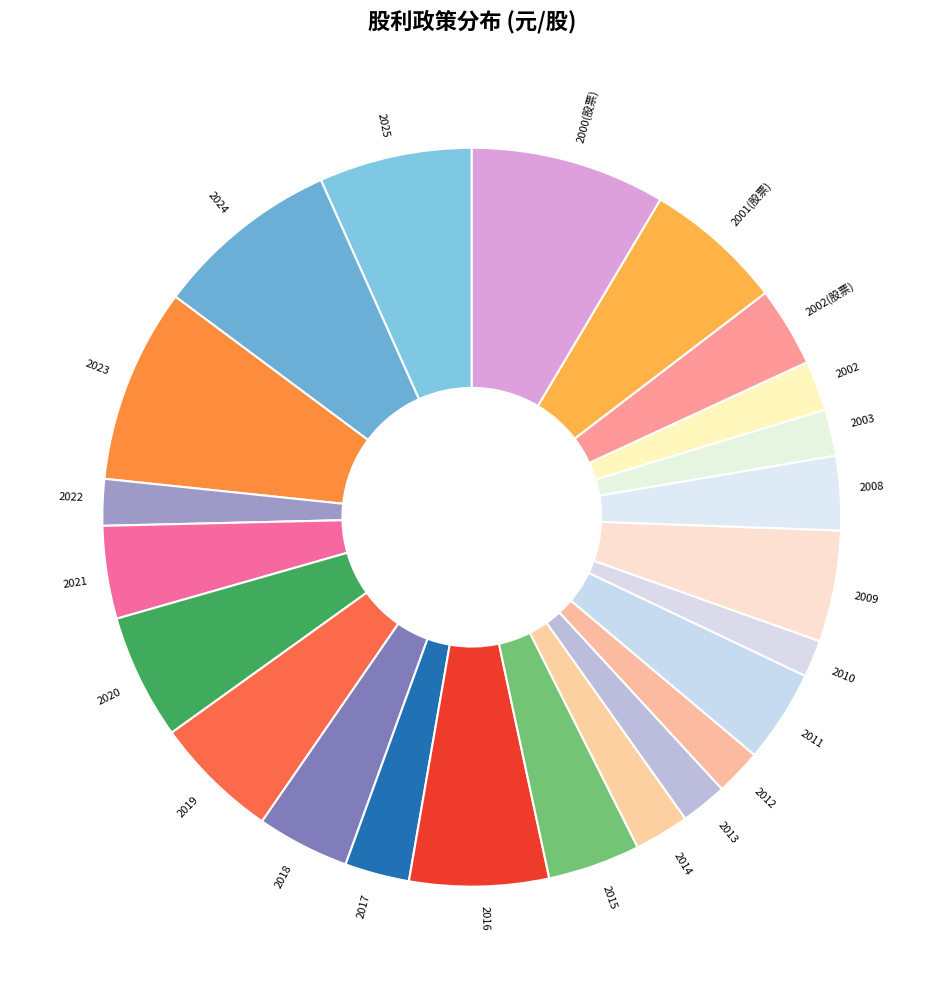

Is the sum of 2020 and 2015 greater than half?

No